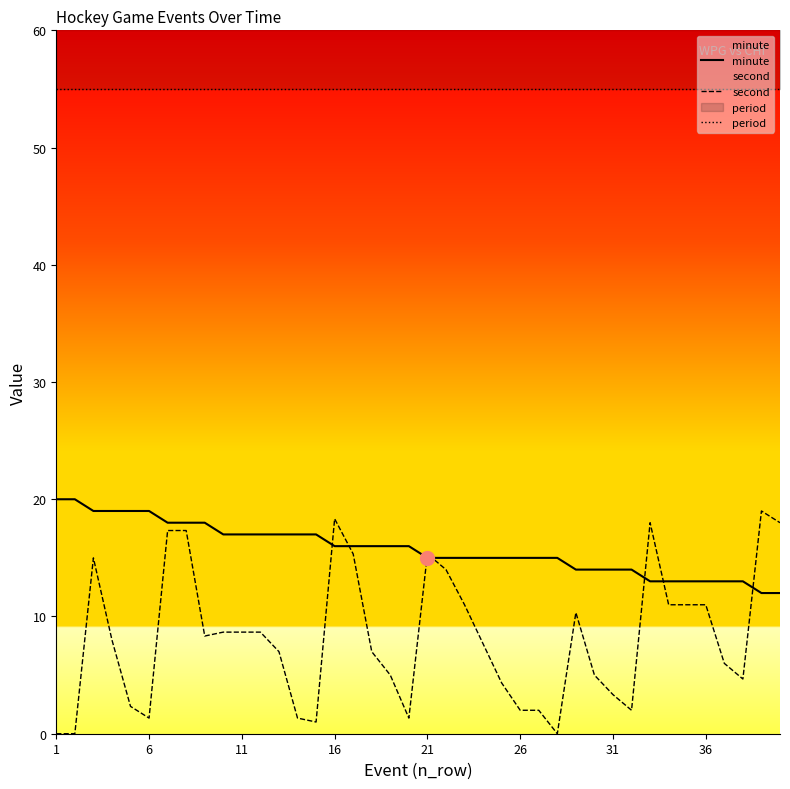

At which category does the chart reach its minimum across all series?

1